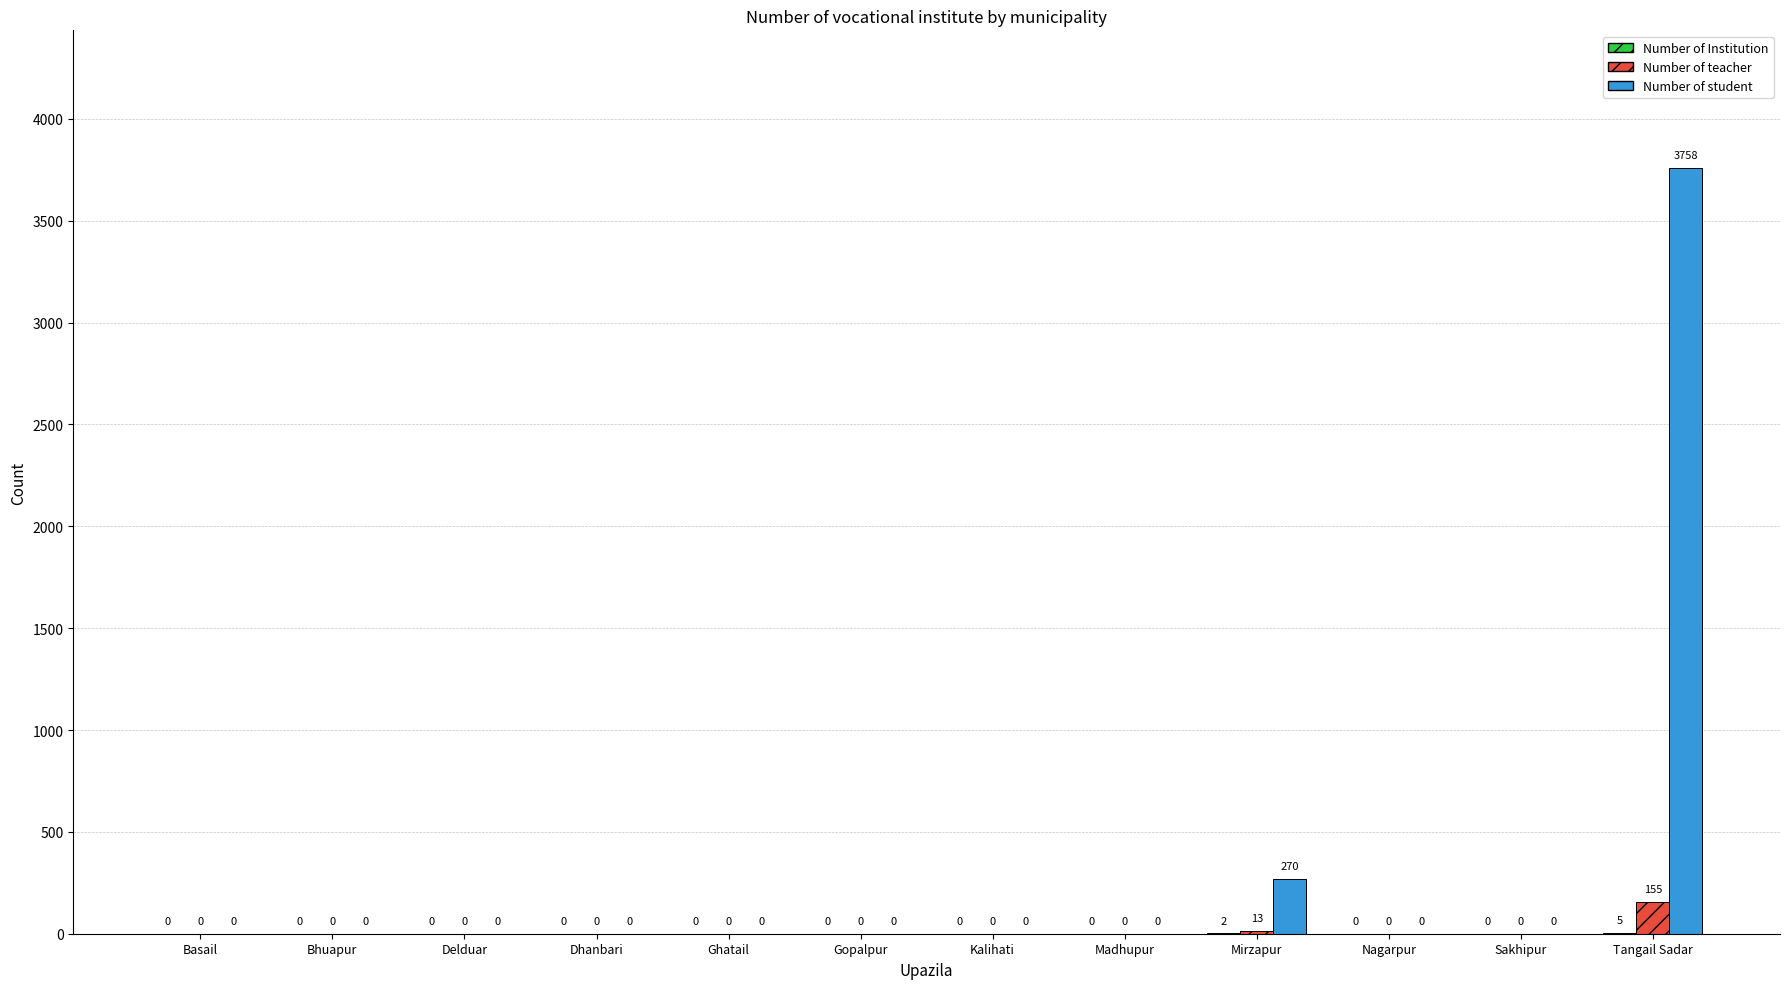

Which series has the largest total across all categories?

Number of student